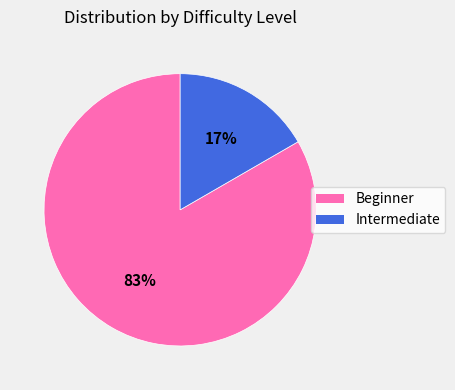

To the nearest percent, what percentage of the pie is Beginner?

83%